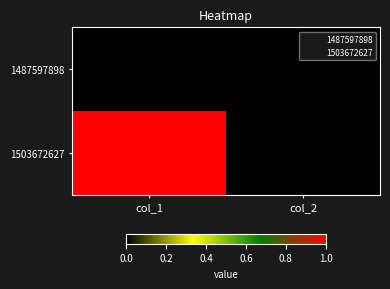

Reading left to right, list all the values displayed in this chart.

1487597898: col_1=0	col_2=0
1503672627: col_1=1	col_2=0